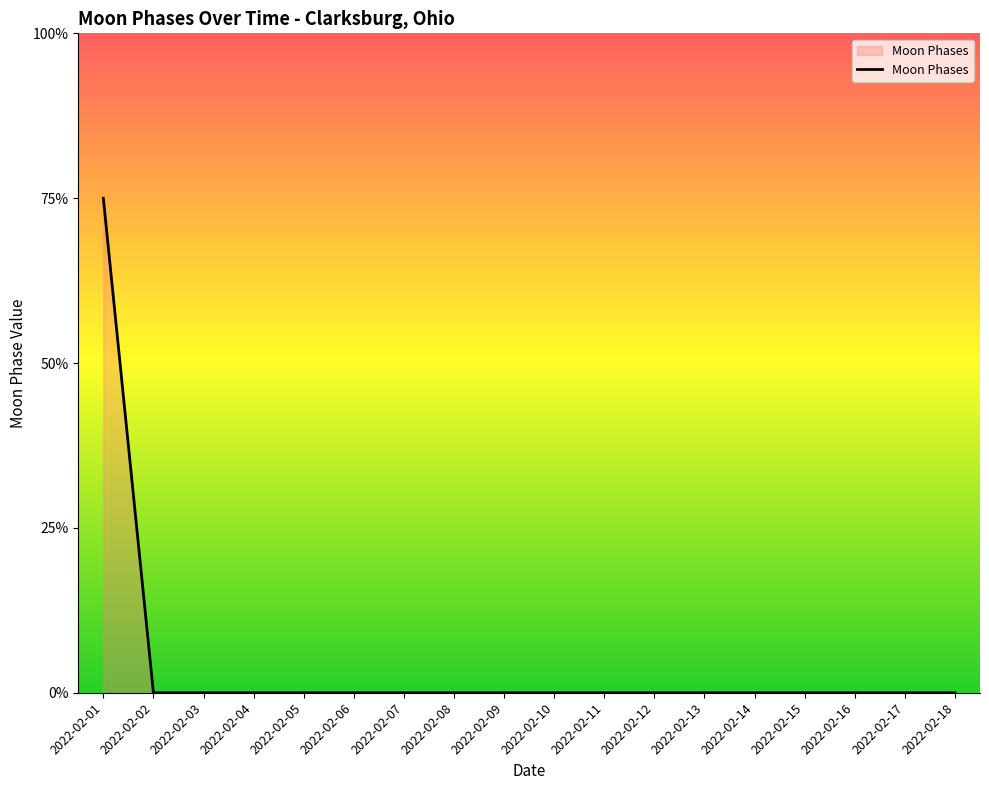

At which label is the value closest to 1?

2022-02-02